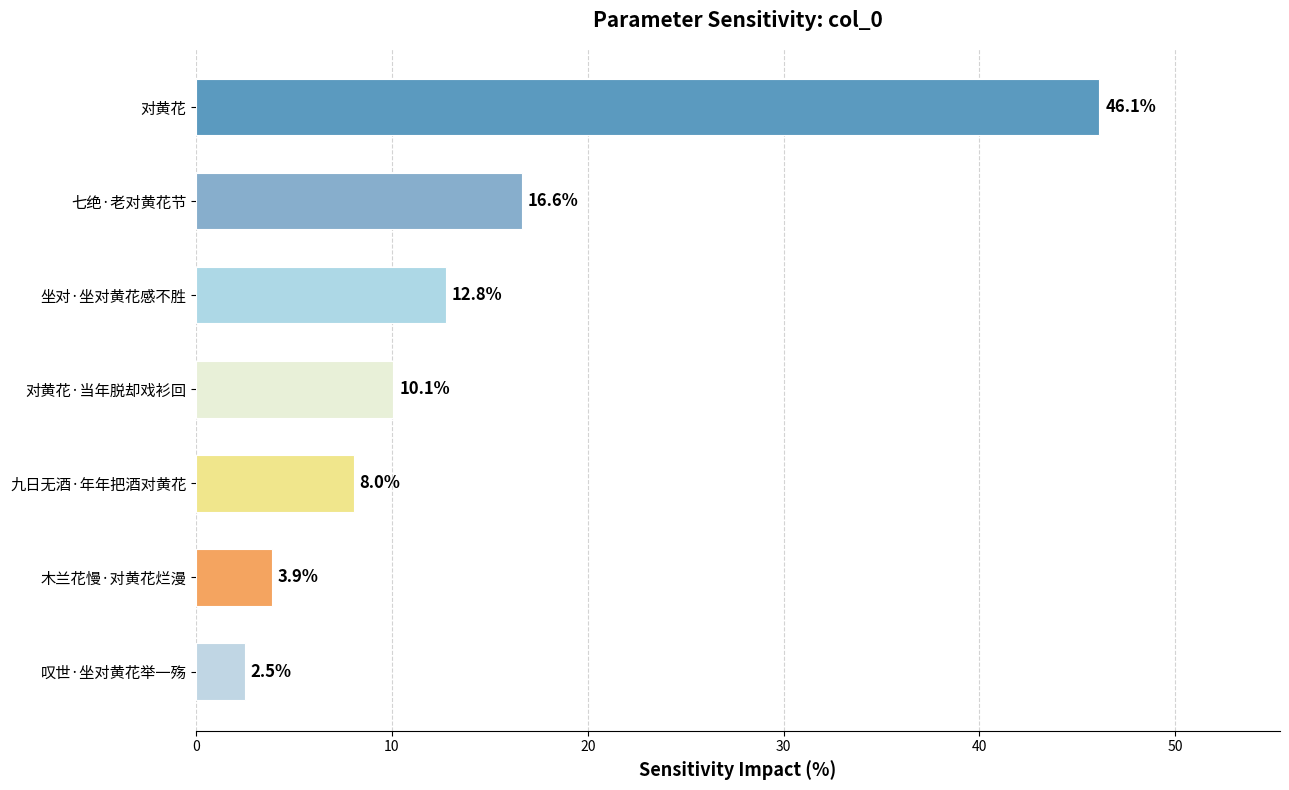

Does the chart contain any negative values?

No